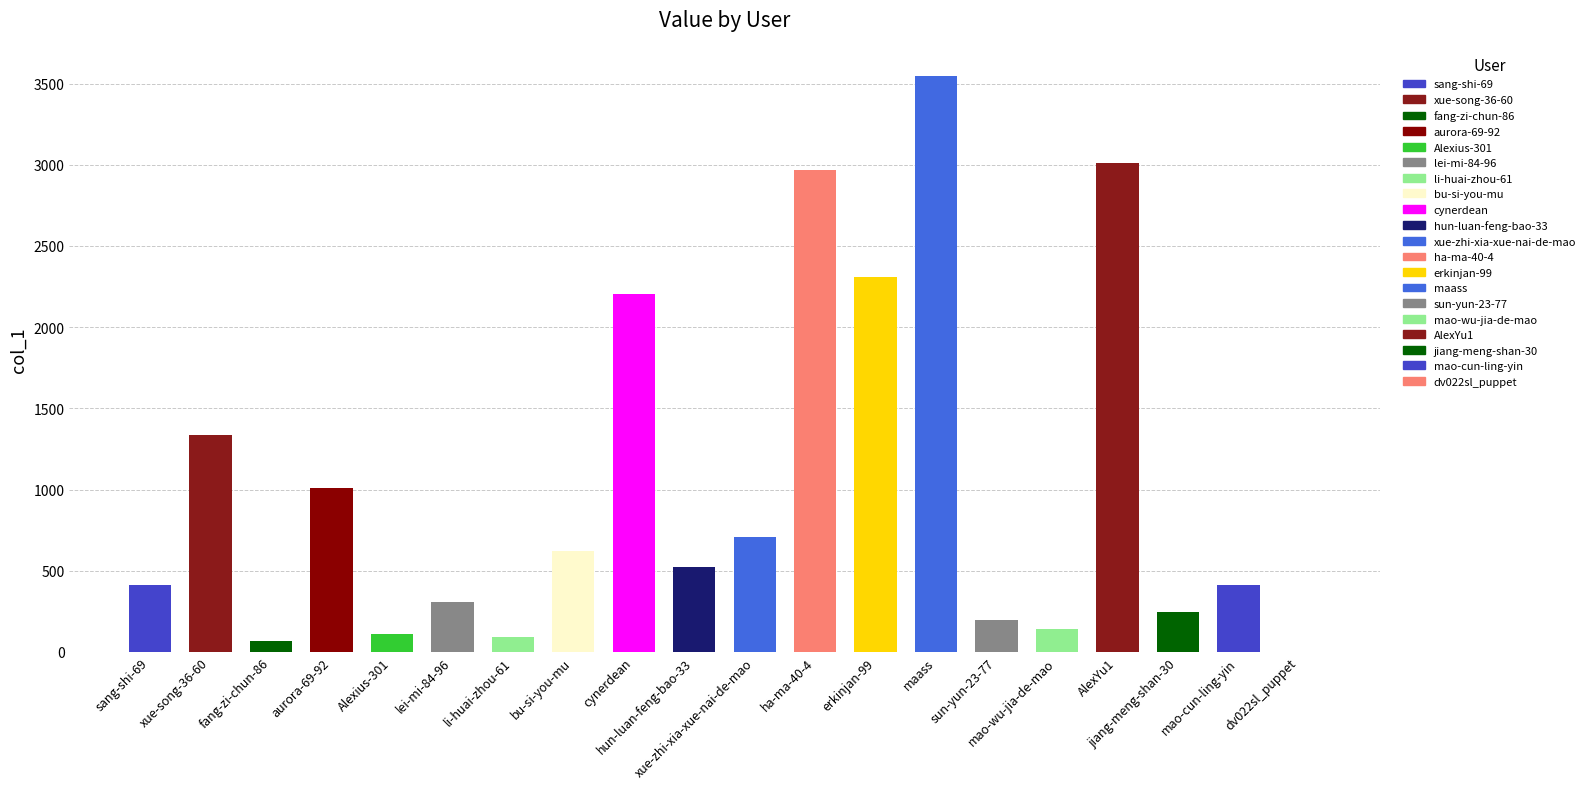

What is the value of the 5th bar from the left?

112